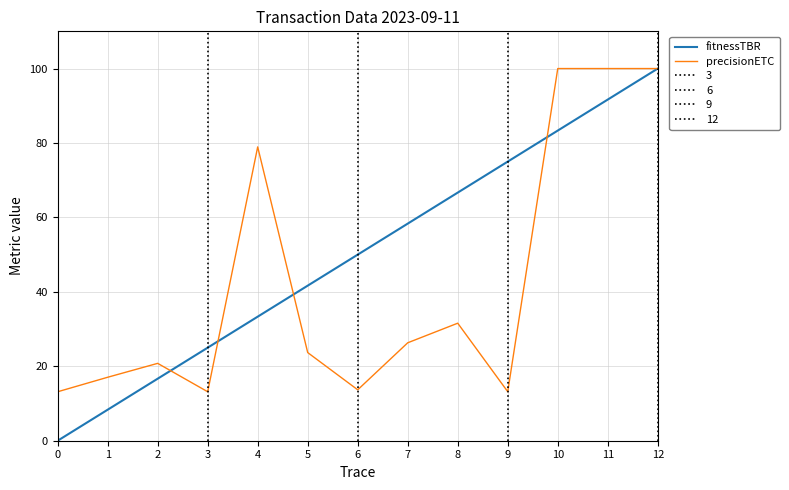

In precisionETC, how many points are higher than both neighbors (excluding endpoints)?

3